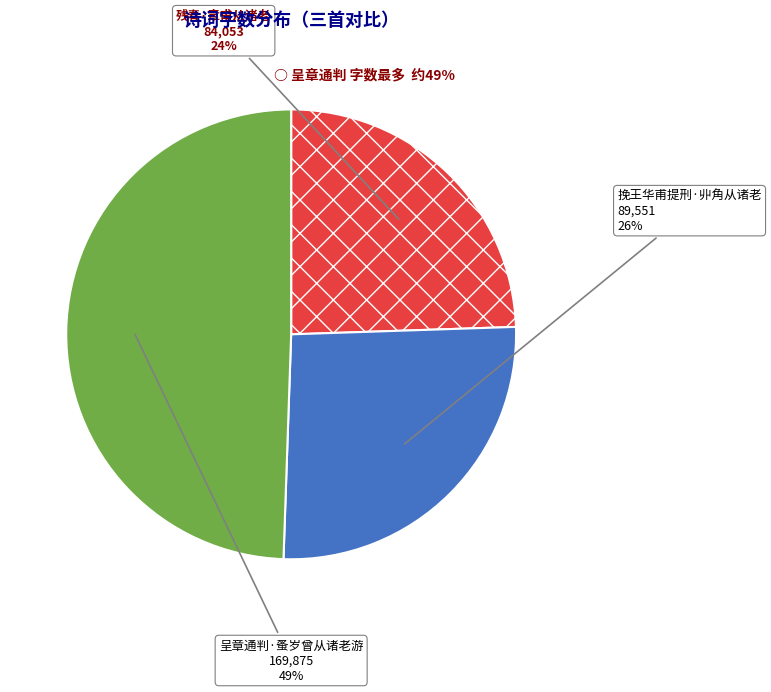

Count the number of slices in the pie.

3